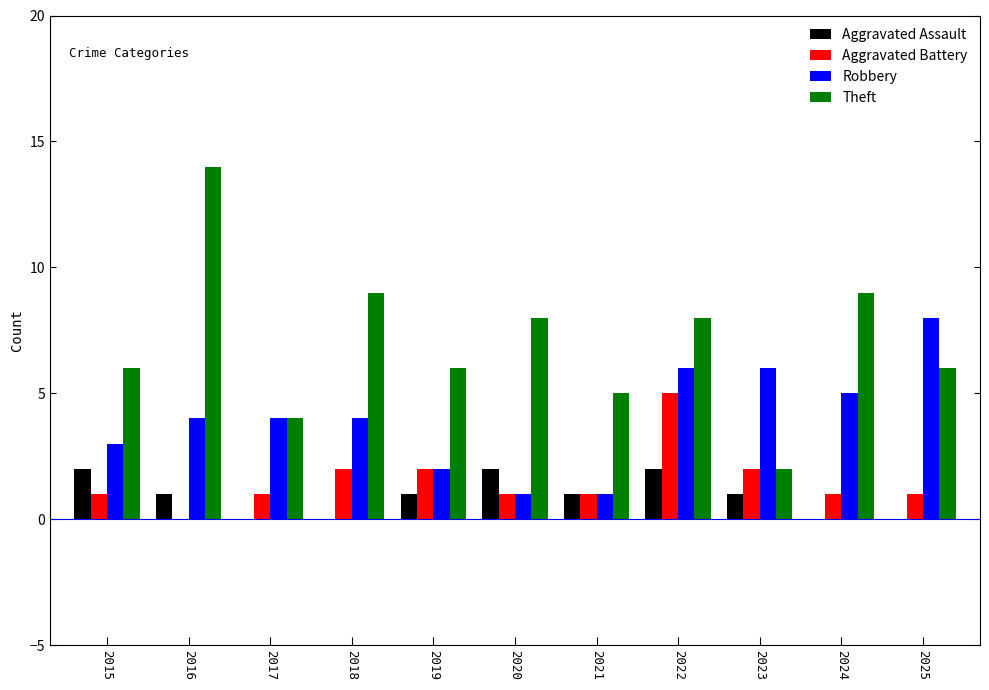

Is the value of Theft at 2022 greater than the value of Aggravated Battery at 2016?

Yes